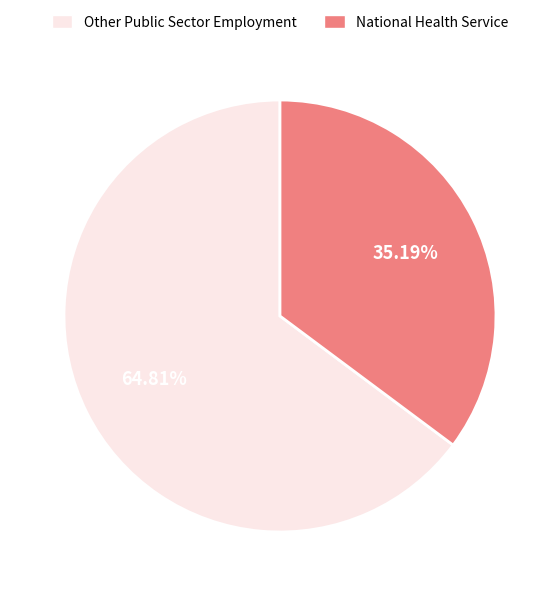

What is the ratio of the value at National Health Service to the value at Other Public Sector Employment?

0.5